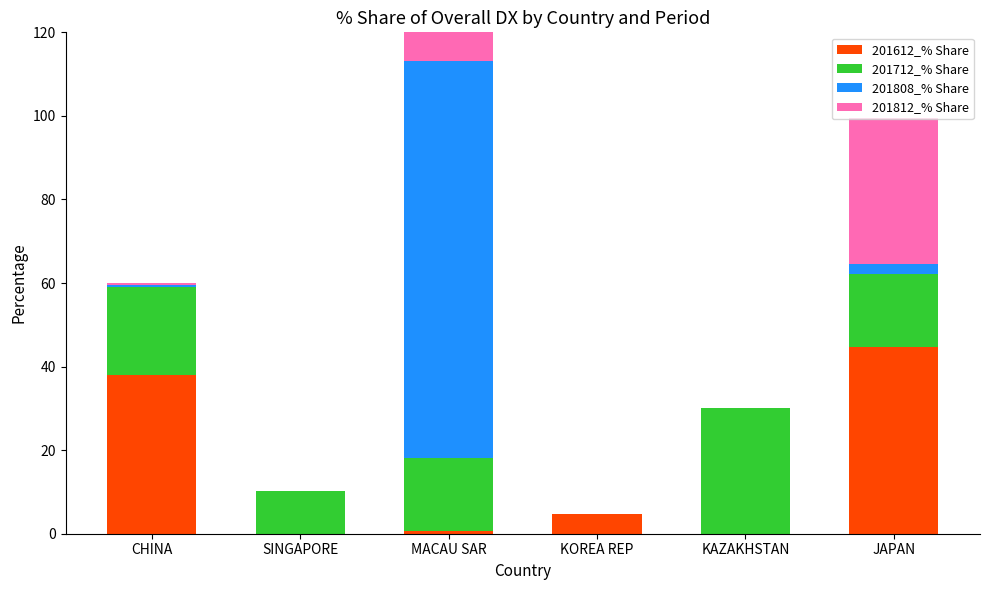

What is the difference between the 201712_% Share values at KAZAKHSTAN and KOREA REP?

30.1